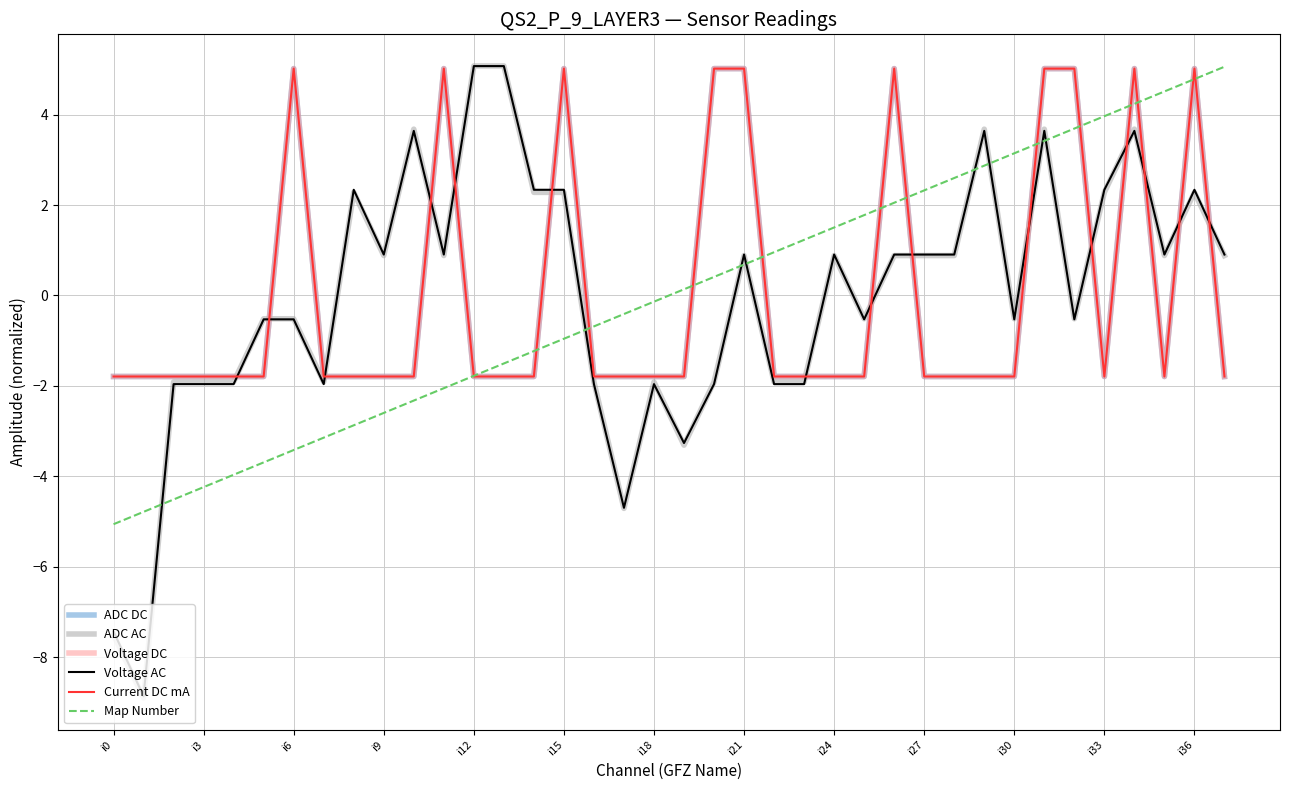

True or false: Current DC mA and Voltage DC intersect in this chart.

False